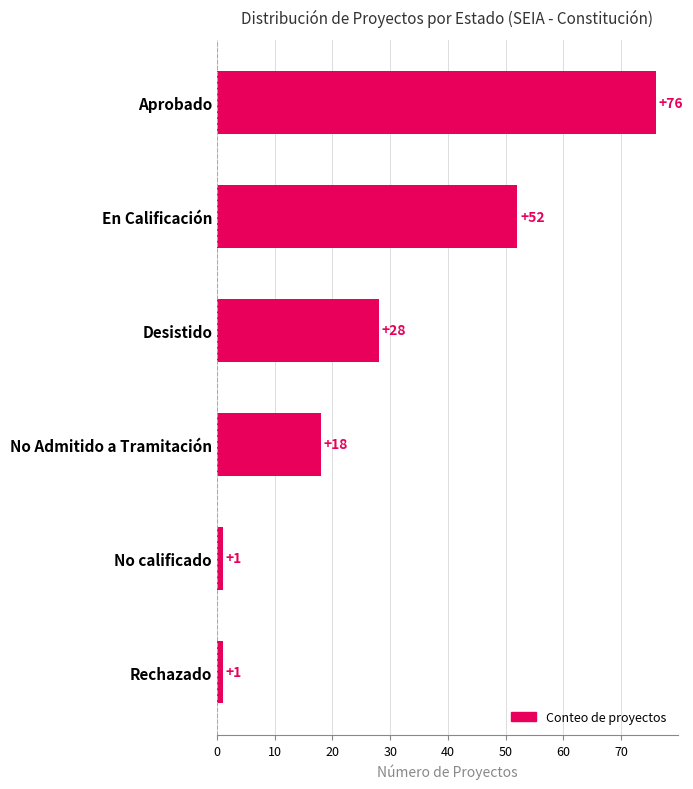

The chart shows a value of 29 at No Admitido a Tramitación. True or false?

False